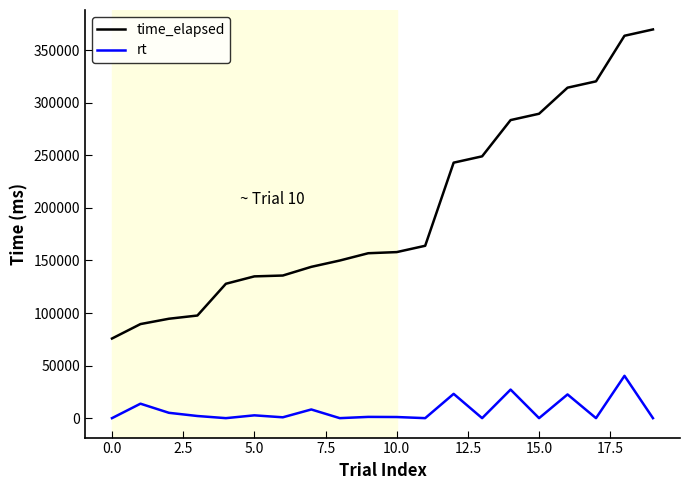

In rt, how many points are higher than both neighbors (excluding endpoints)?

8